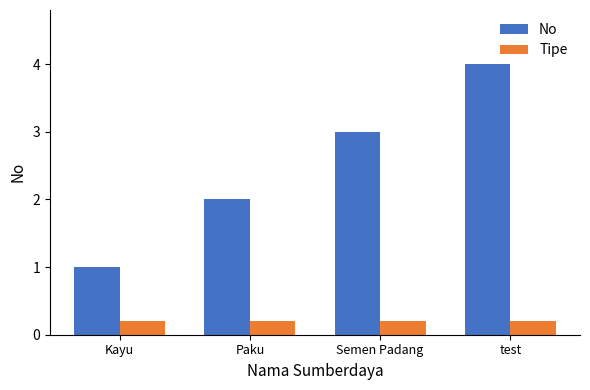

Reading left to right, what are all the values shown in this chart?

No: 1.0	2.0	3.0	4.0
Tipe: 0.2	0.2	0.2	0.2